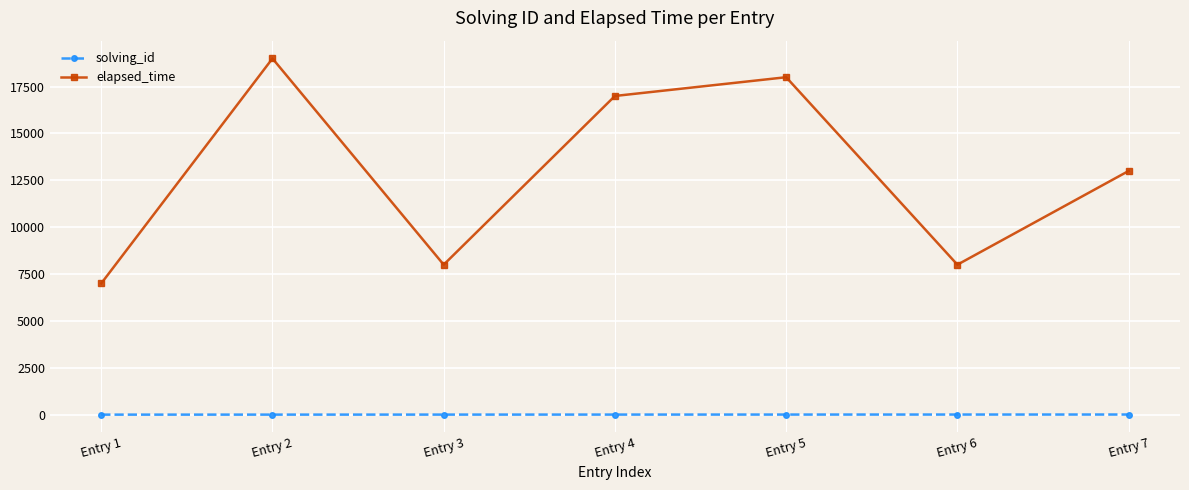

What is the average value of the elapsed_time series?

12857